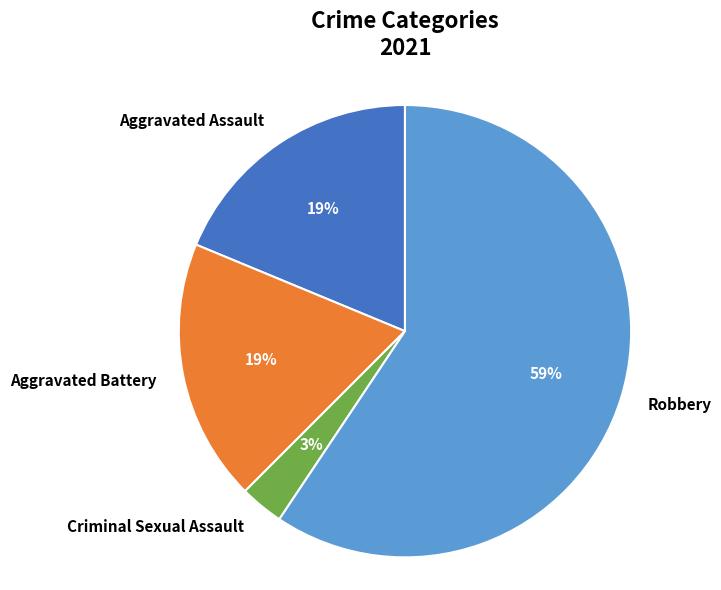

Which slice is the largest?

Robbery